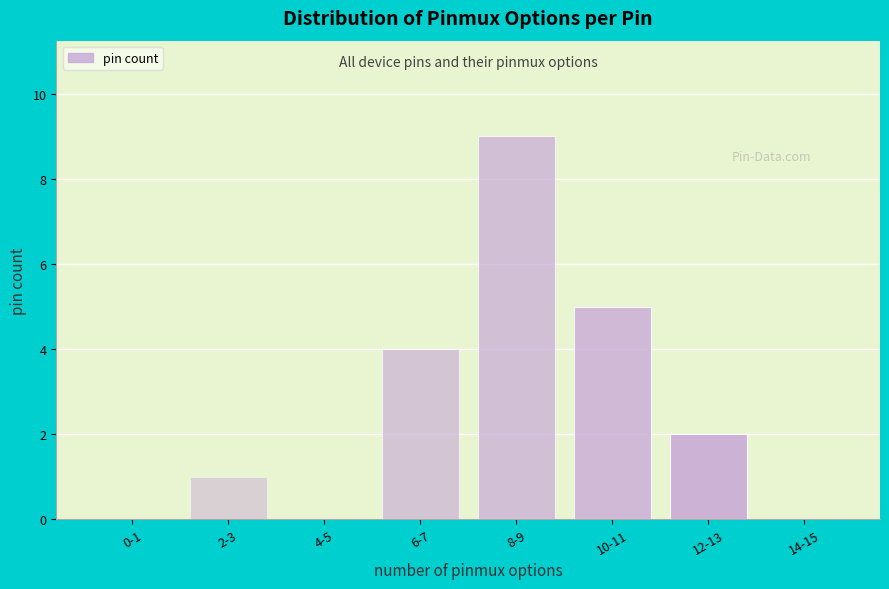

Reading left to right, transcribe all the data shown in this chart.

0-1=0	2-3=1	4-5=0	6-7=4	8-9=9	10-11=5	12-13=2	14-15=0